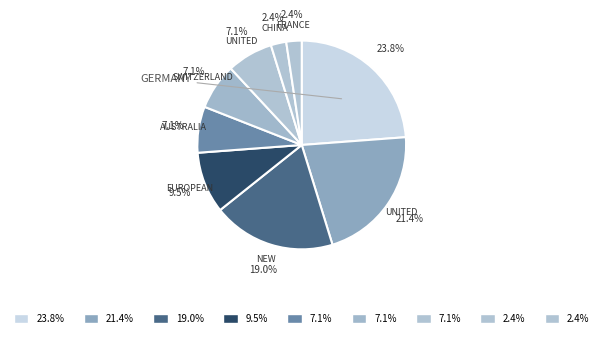

How many slices are in this pie chart?

9